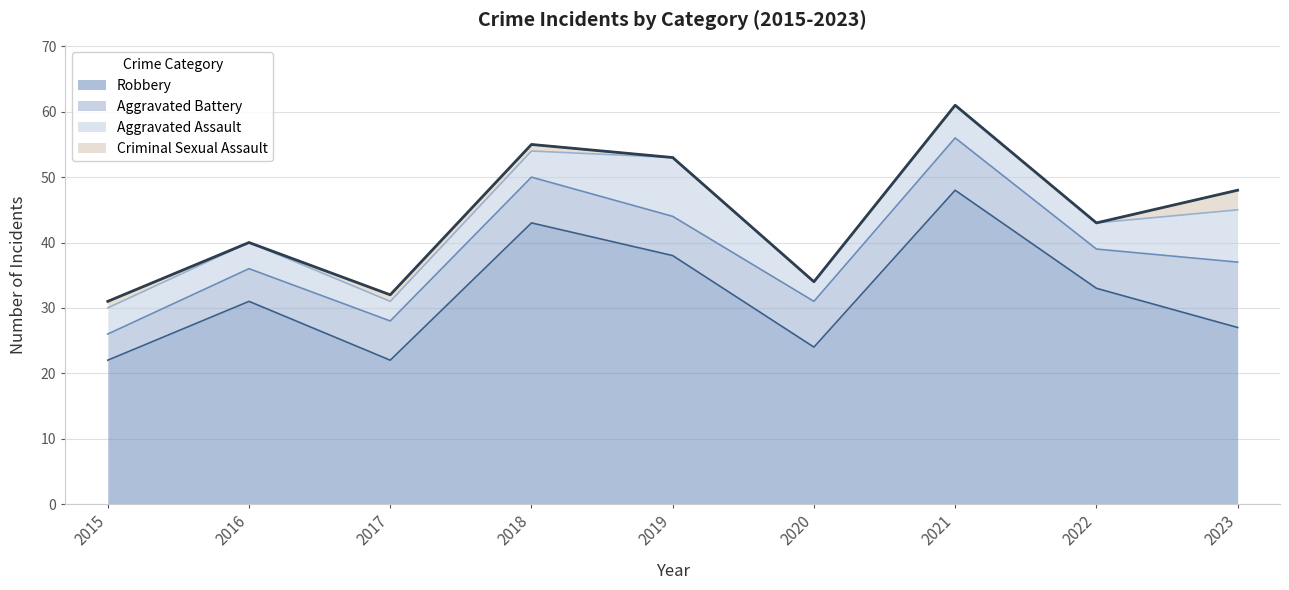

True or false: Aggravated Battery and Criminal Sexual Assault intersect in this chart.

False